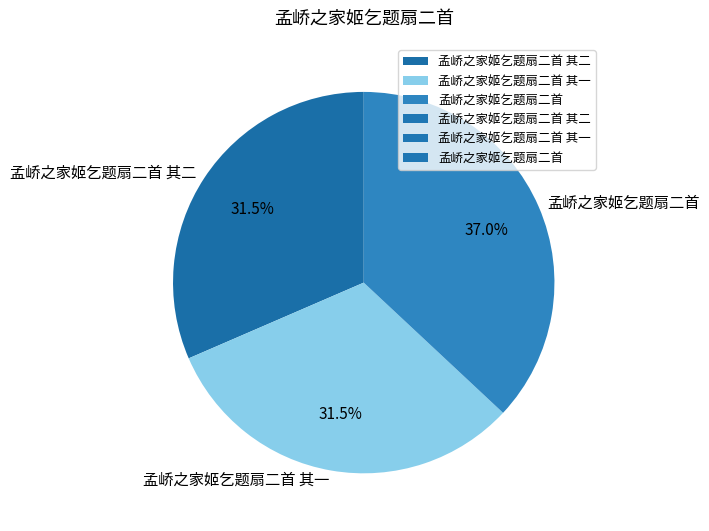

Which slice is the largest?

孟峤之家姬乞题扇二首